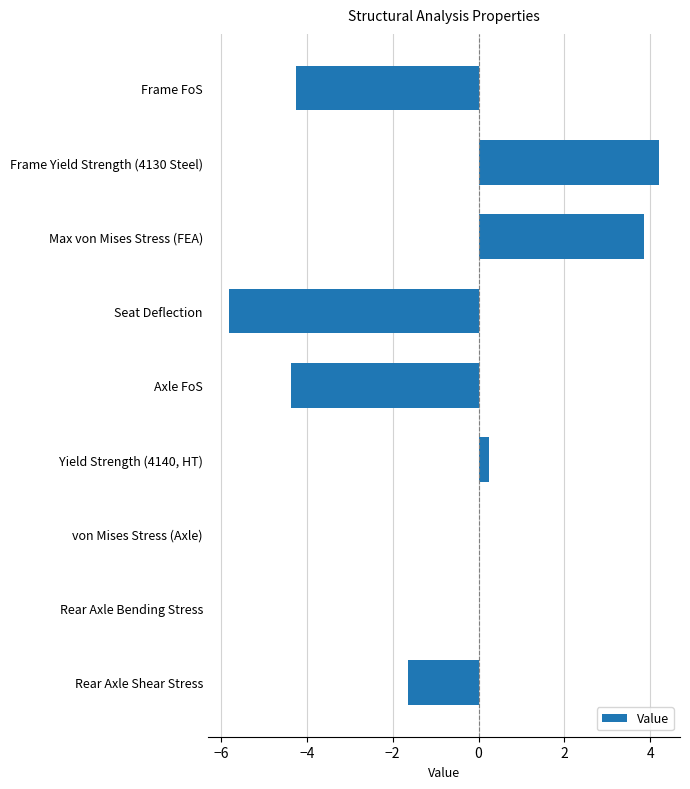

Read the value at Frame Yield Strength (4130 Steel).

4.2